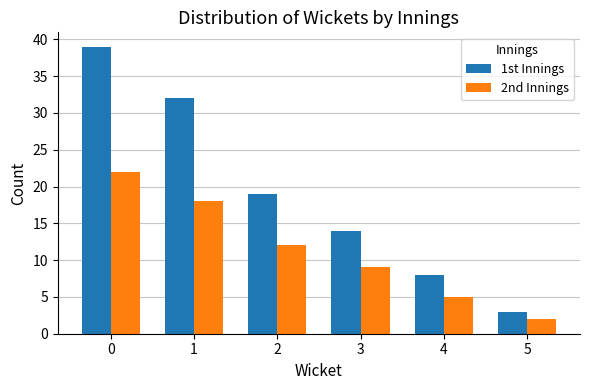

The value of 1st Innings at 4 is 8. True or false?

True